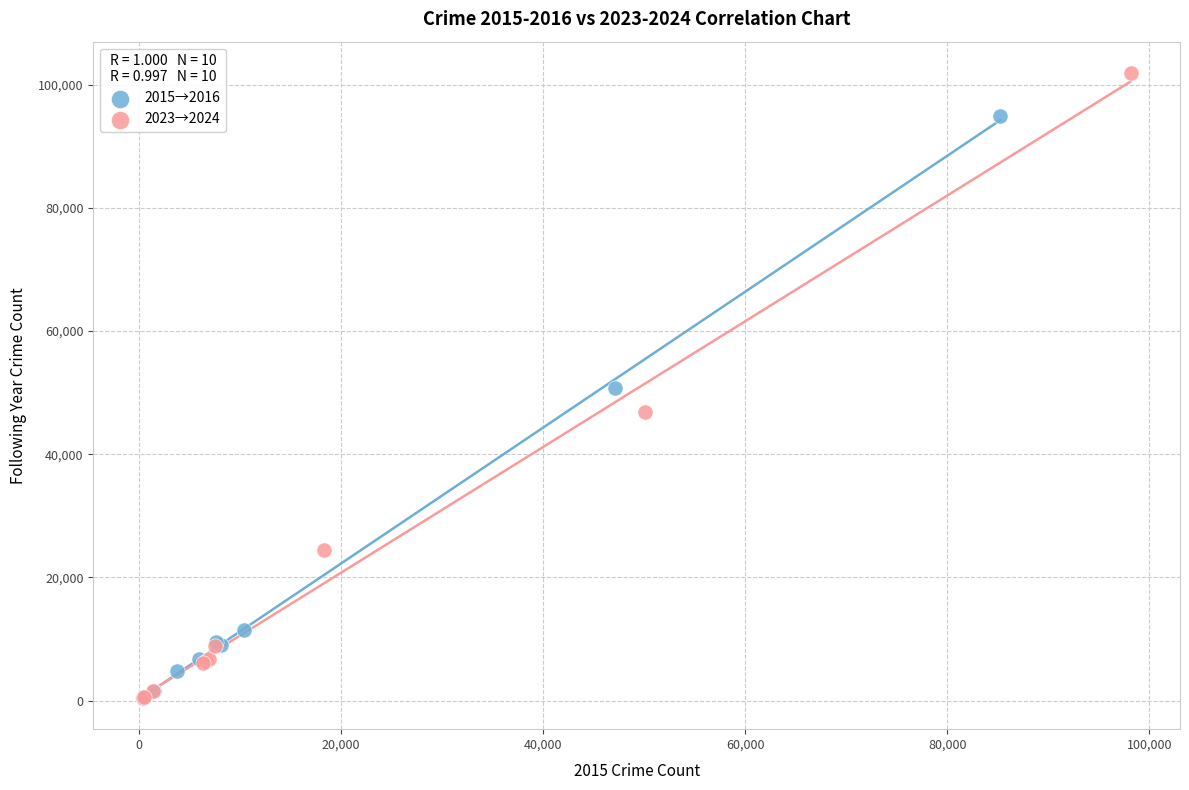

Which series has the largest Y range (max minus min)?

2023→2024